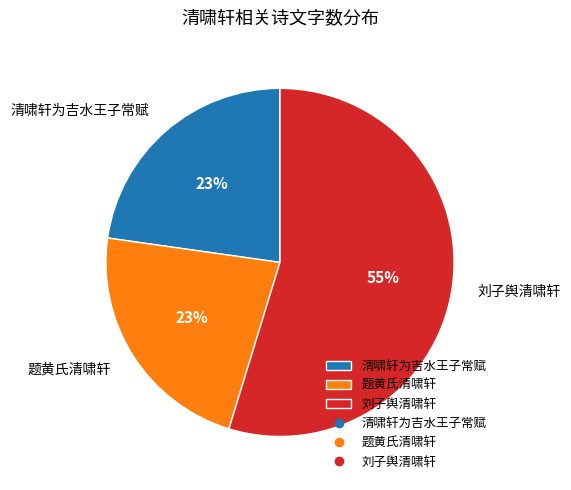

To the nearest percent, what percentage of the pie is 题黄氏清啸轩?

23%